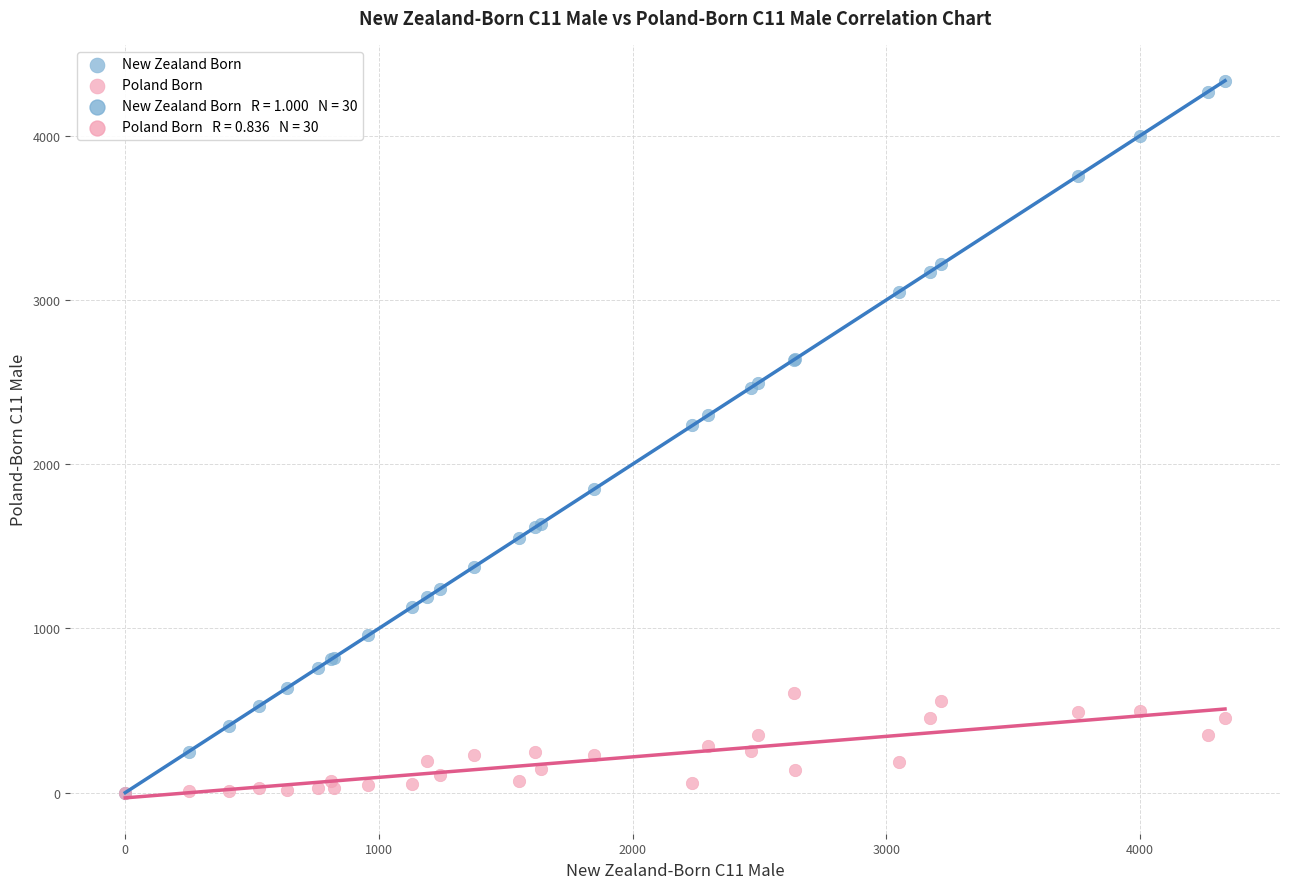

In the New Zealand Born series, what Y value is closest to 2168?

2236